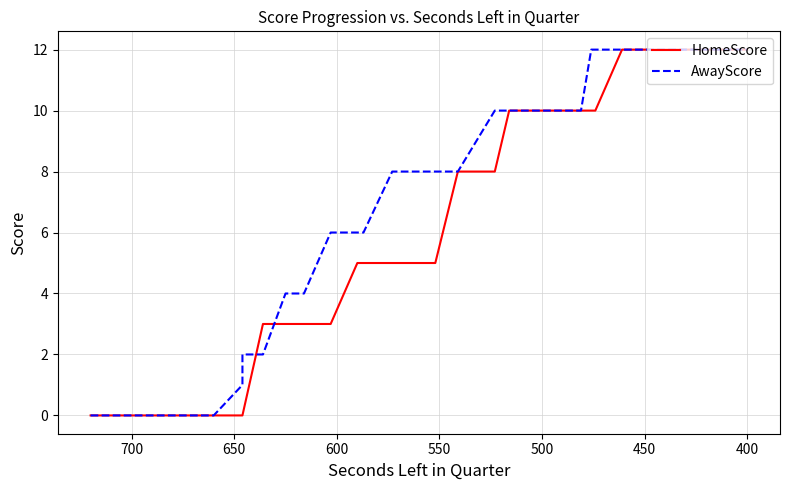

What is the difference between the maximum and second lowest values in the HomeScore series?

12